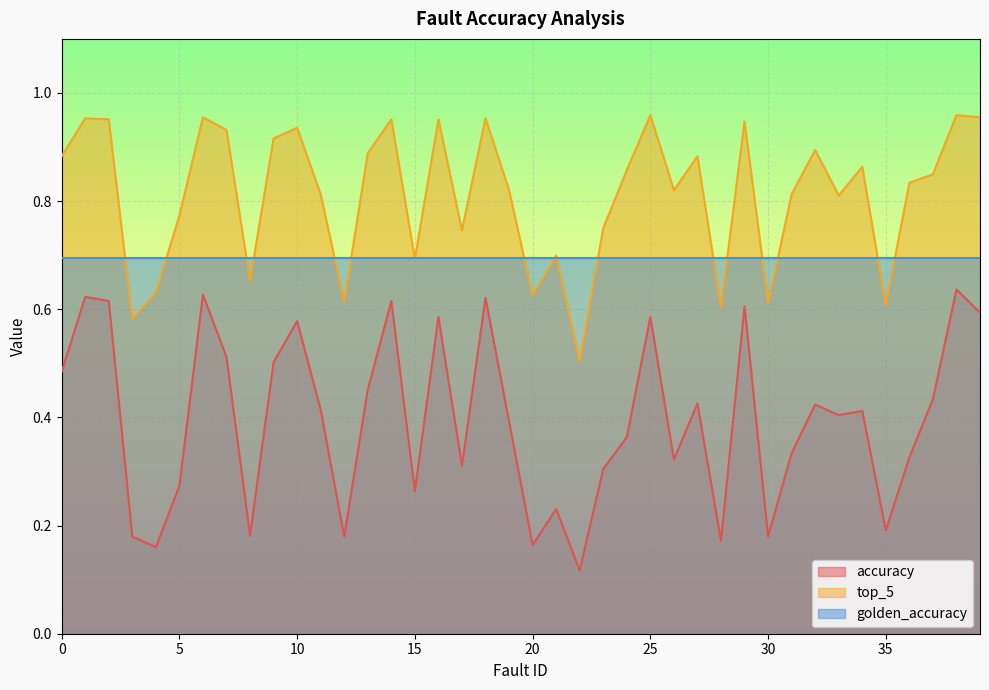

What is the difference between the maximum and second lowest values in the top_5 series?

0.4